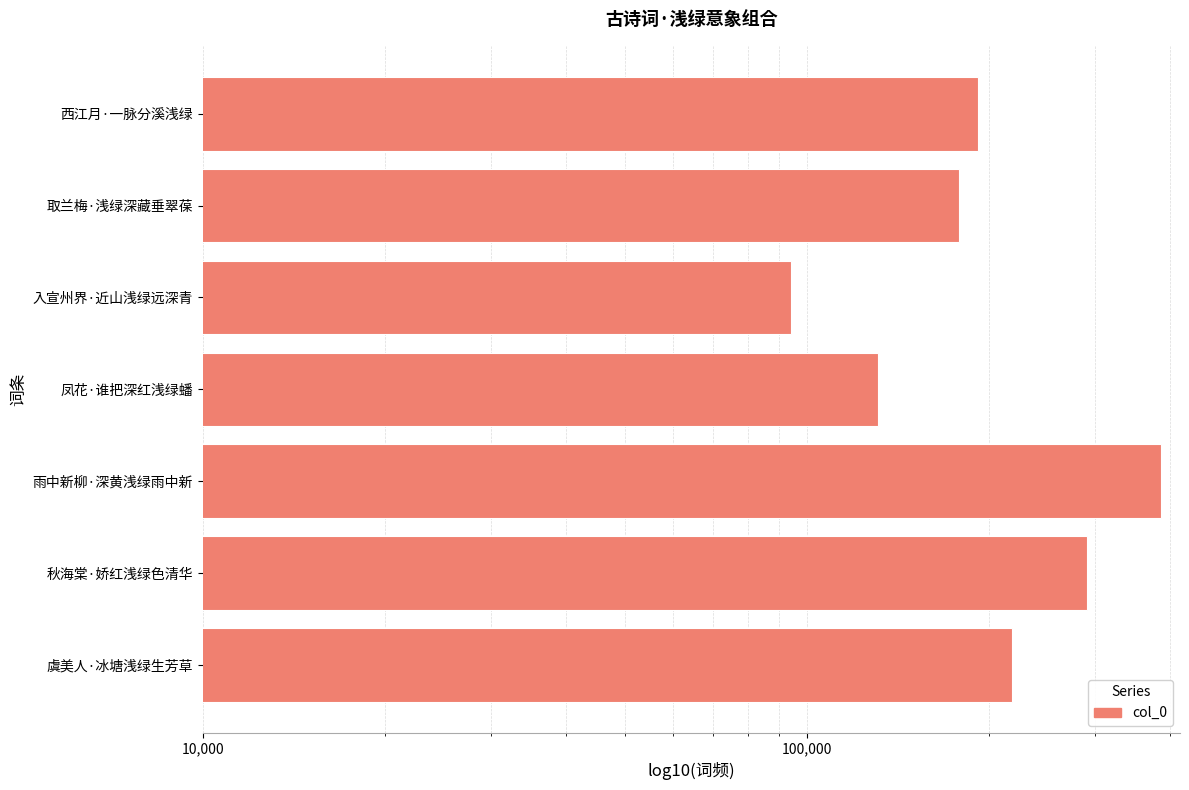

What is the smallest value displayed?

94176